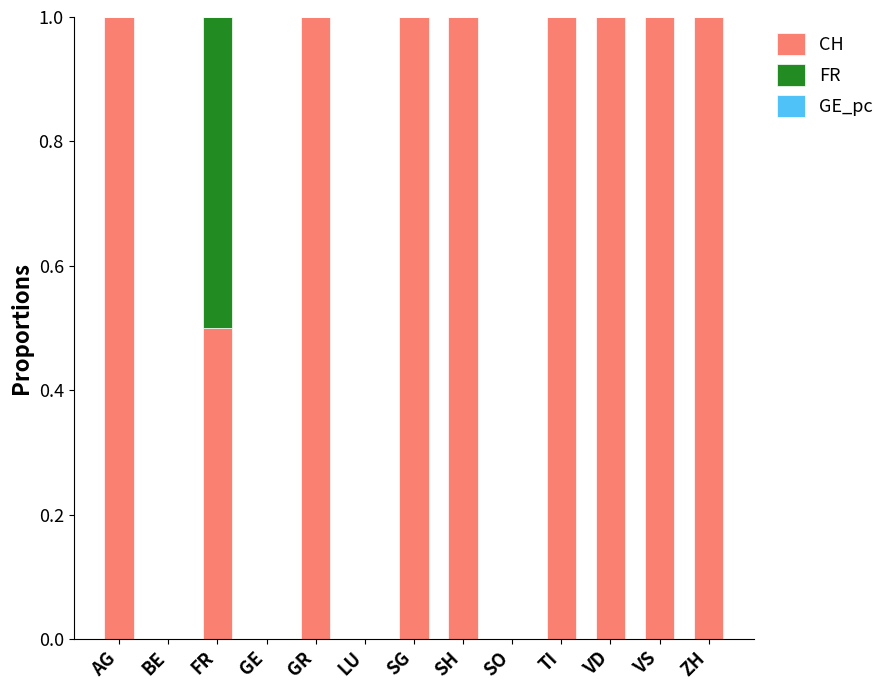

Reading left to right, transcribe the values for CH.

AG=1.0	BE=0.0	FR=0.5	GE=0.0	GR=1.0	LU=0.0	SG=1.0	SH=1.0	SO=0.0	TI=1.0	VD=1.0	VS=1.0	ZH=1.0